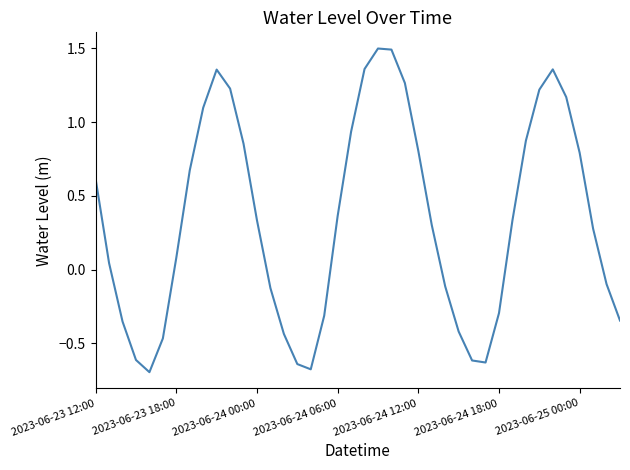

What is the difference between the second highest and second lowest values?

2.2